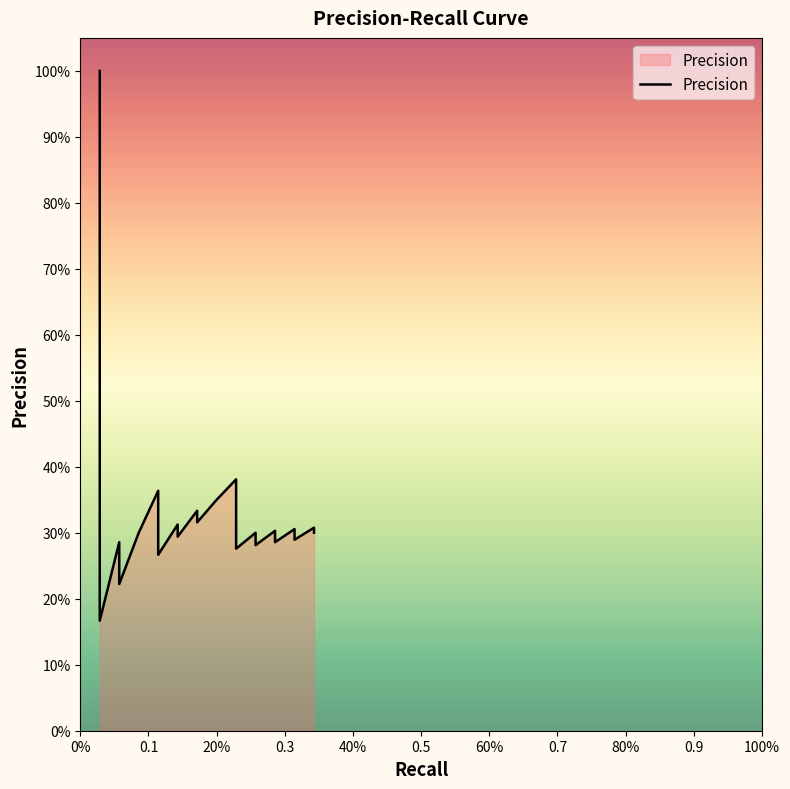

How many lines are shown in the chart?

1